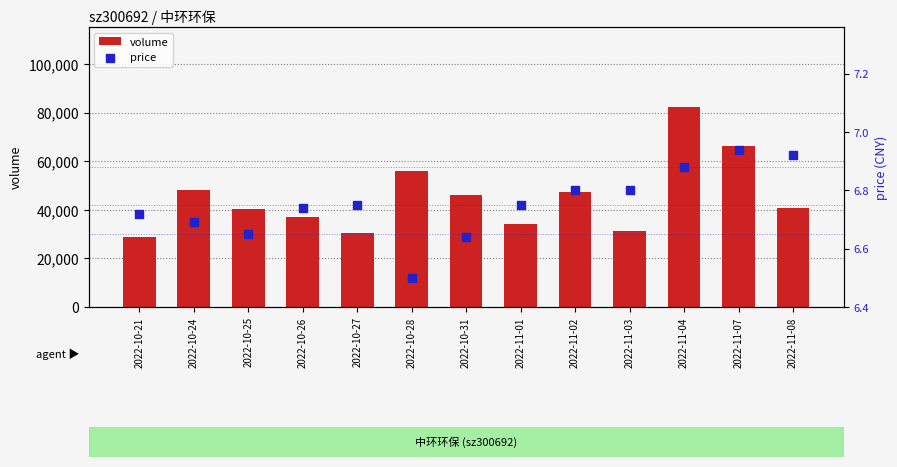

Is the value of volume at 2022-11-08 greater than the value of price at 2022-10-27?

Yes